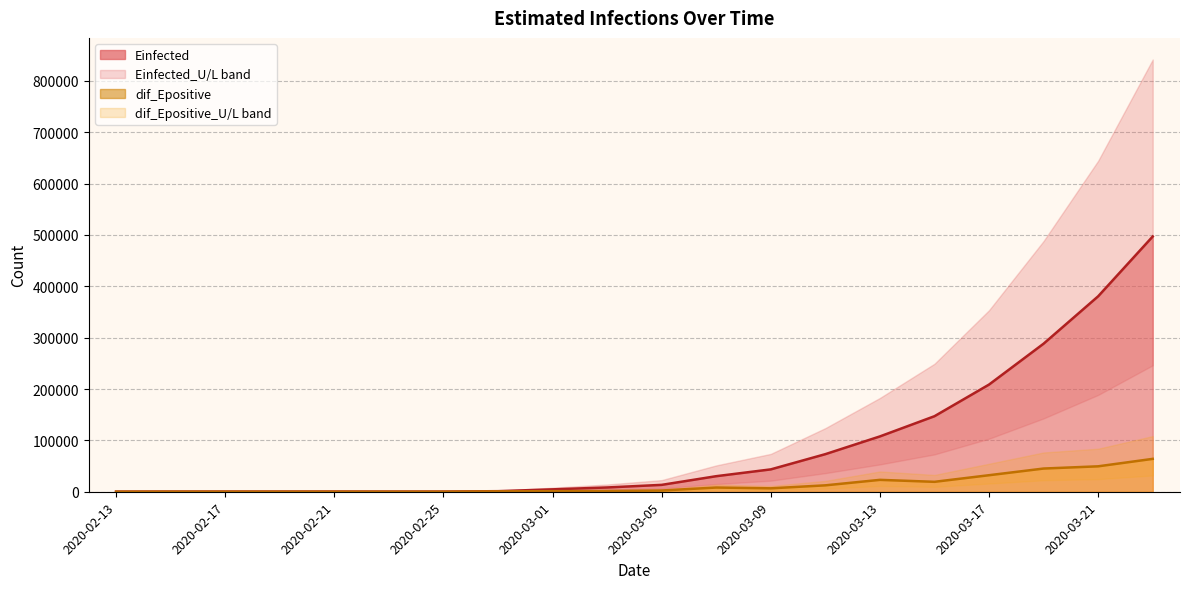

List the series in order of their peak value, lowest first.

dif_Epositive_L, dif_Epositive, dif_Epositive_U, Einfected_L, Einfected, Einfected_U